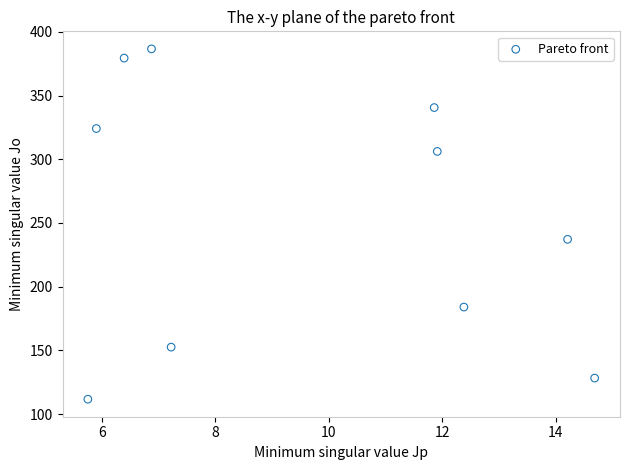

What is the average Y value?

255.1